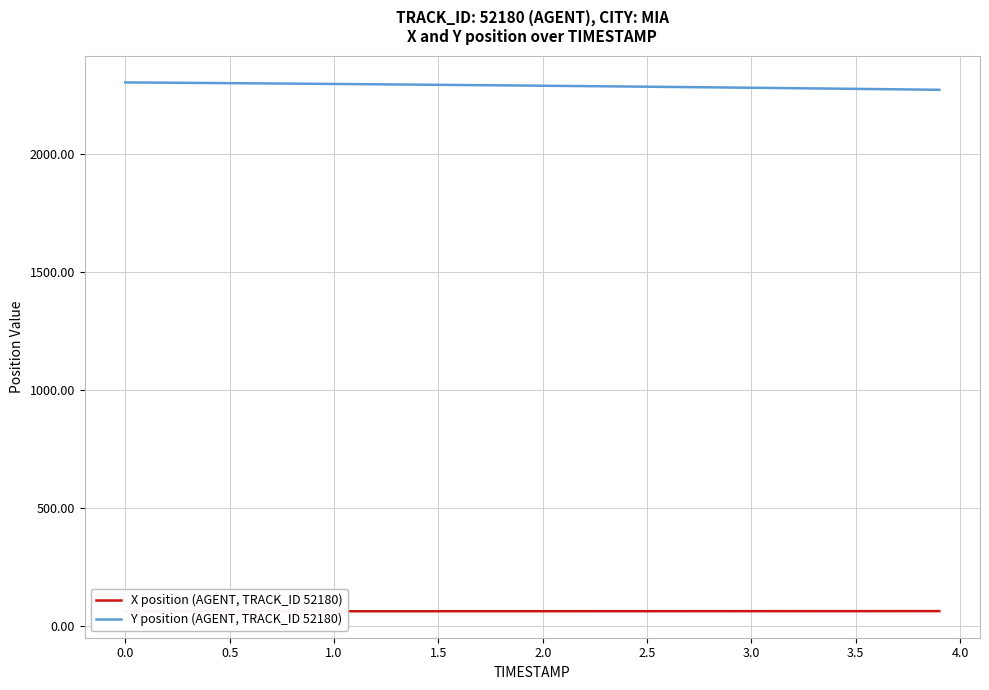

What is the lowest value of the Y position (AGENT, TRACK_ID 52180) series?

2271.5